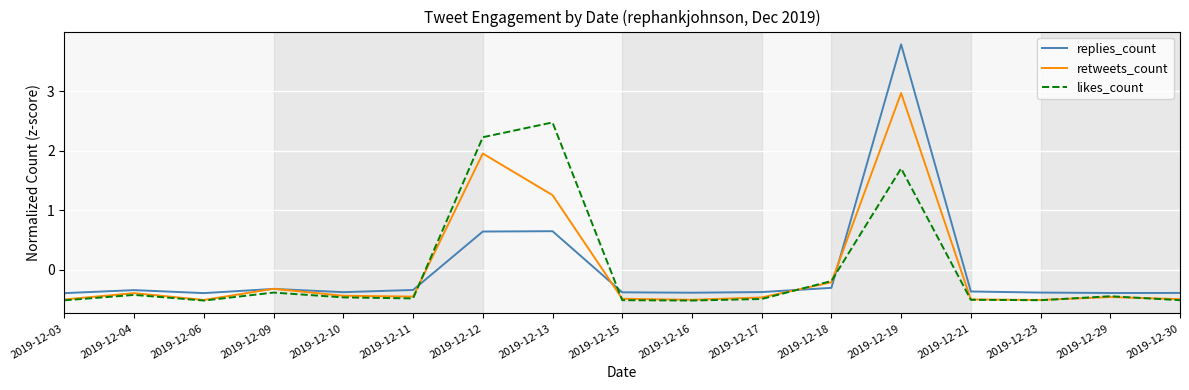

At which label does replies_count first exceed 0?

2019-12-12